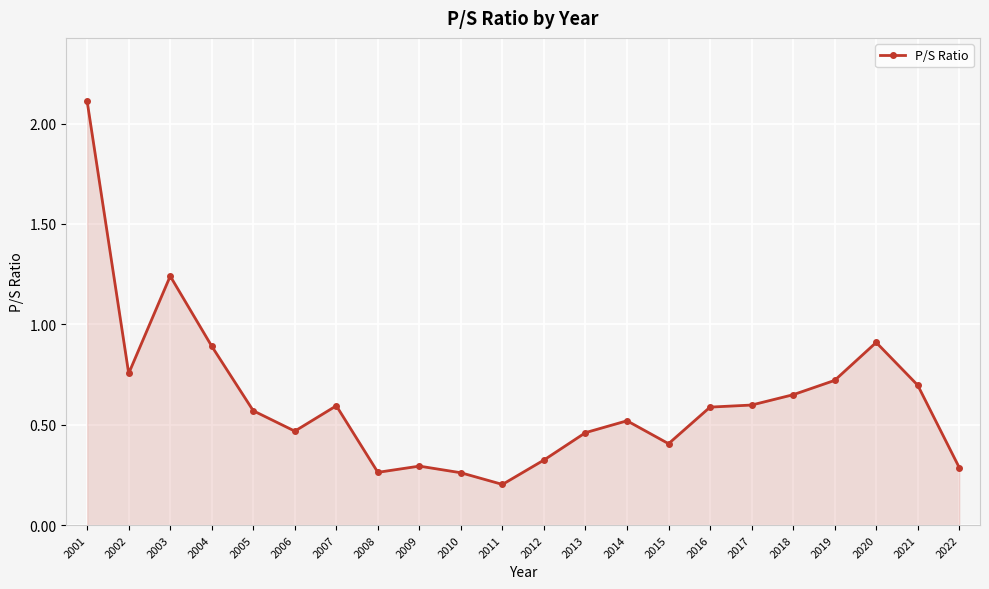

At which category does the chart reach its peak across all series?

2001